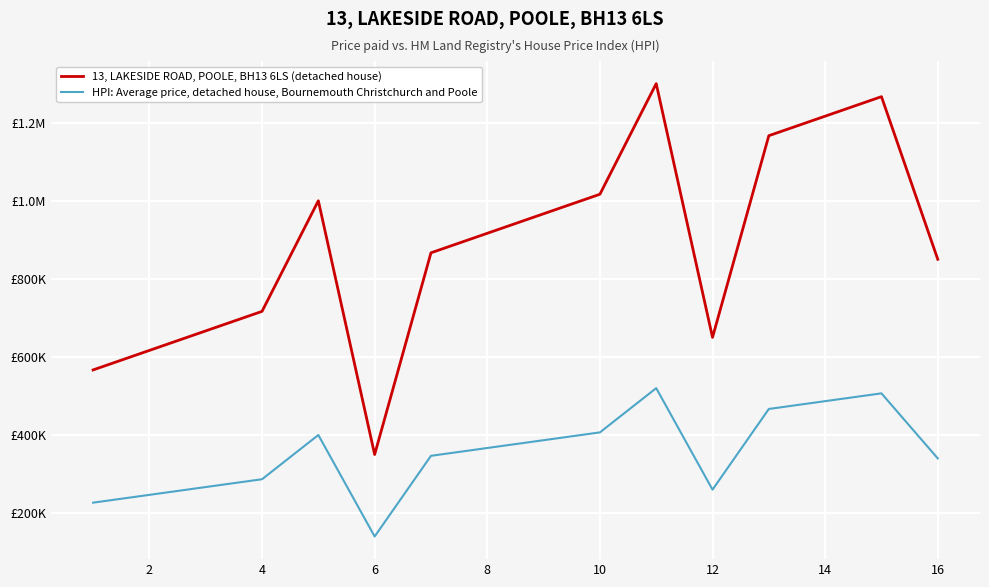

True or false: HPI: Average price, detached house, Bournemouth Christchurch and Poole and 13, LAKESIDE ROAD, POOLE, BH13 6LS (detached house) cross at least once.

False